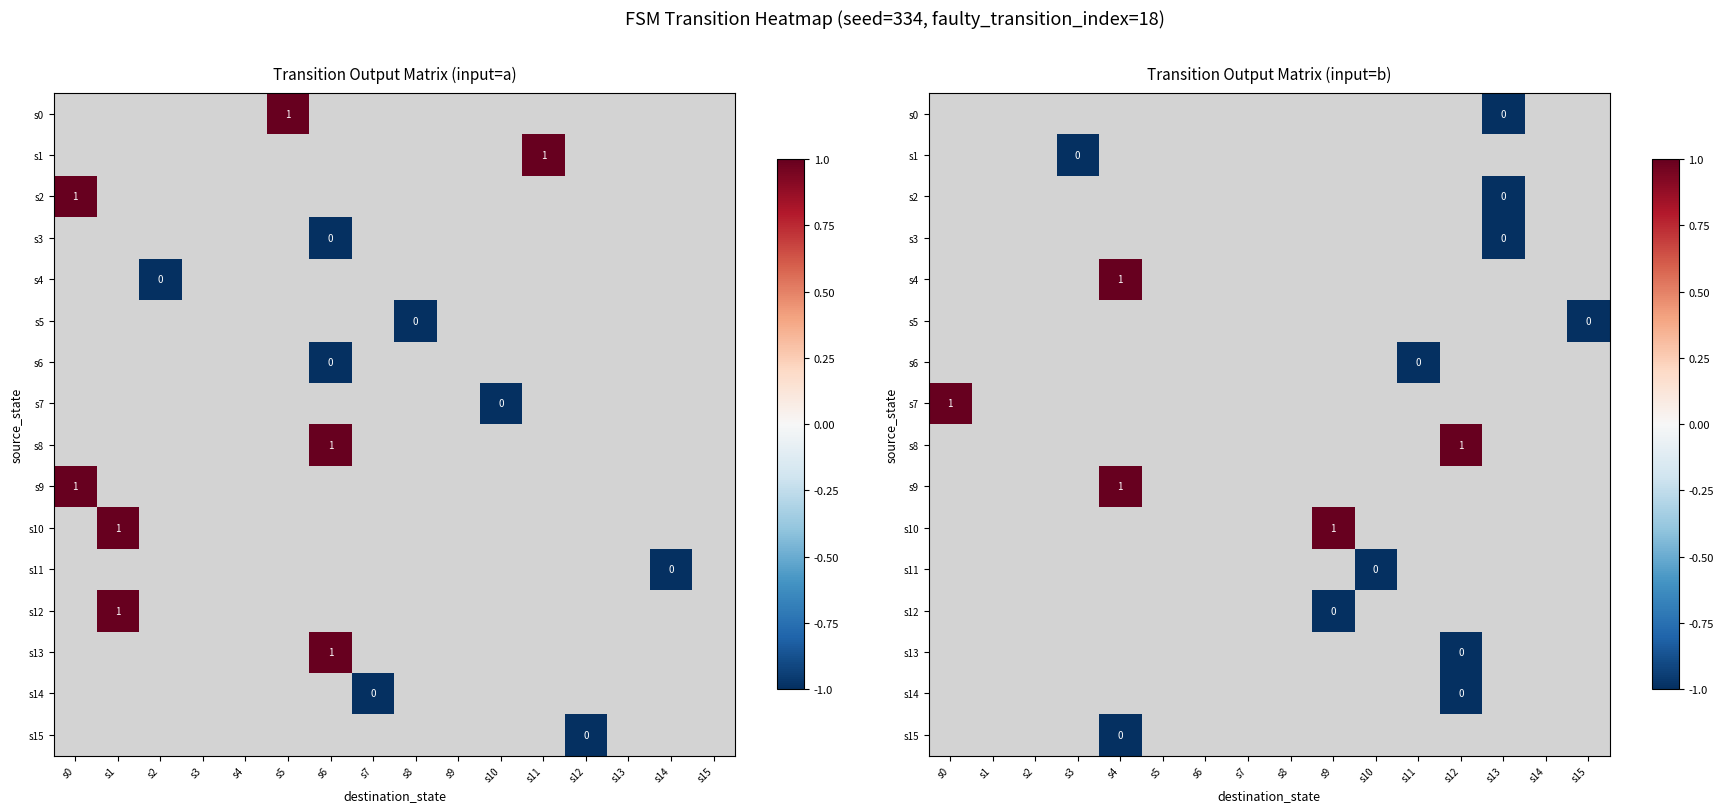

What is the greatest value displayed?

1.0